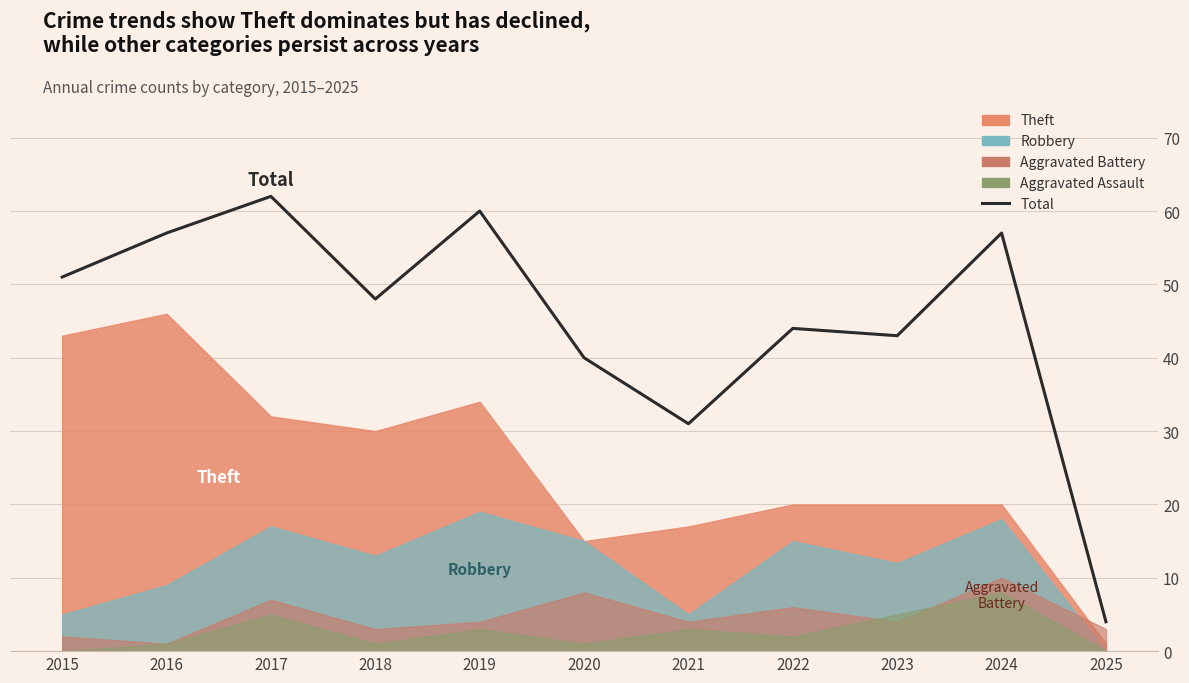

True or false: the data shows 83 at 2017.

False